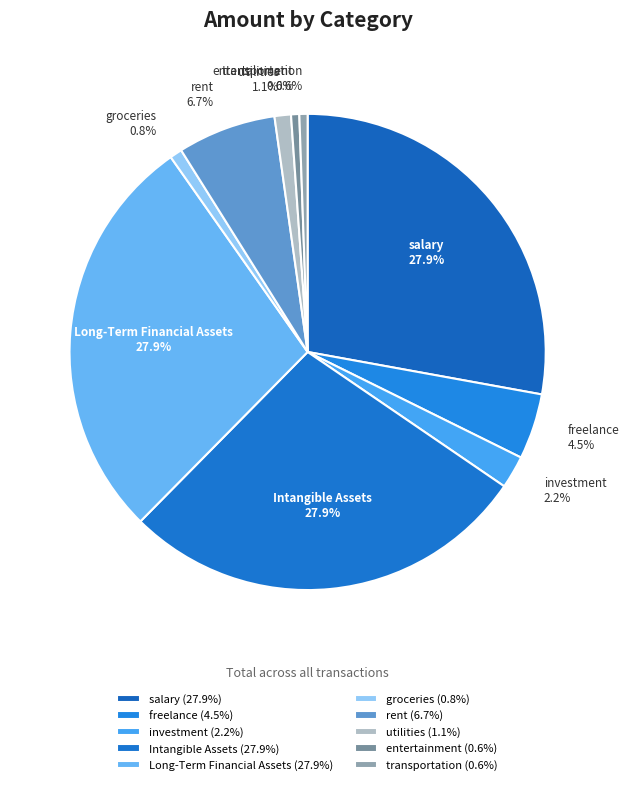

Is it true that rent is 1% of the pie?

False